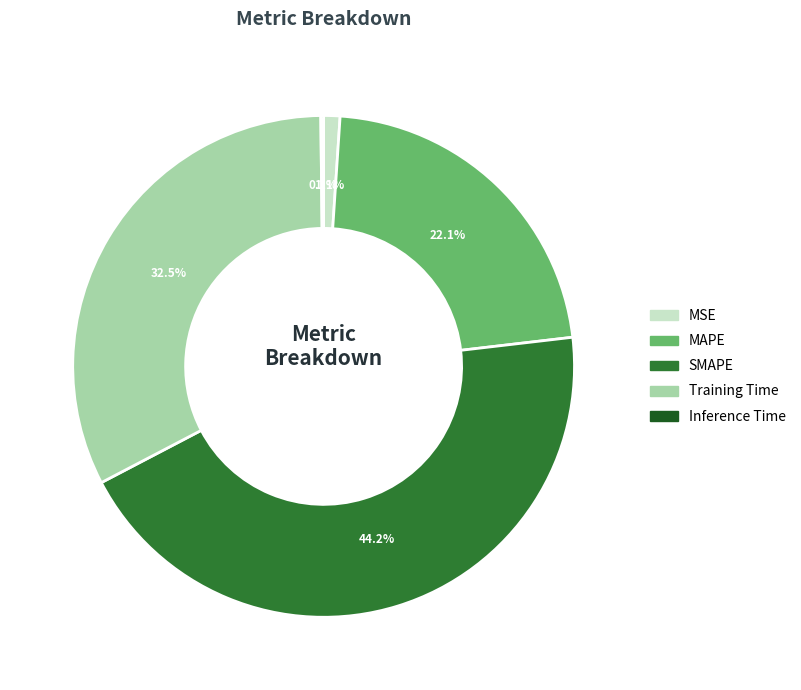

To the nearest percent, what is the difference between the SMAPE and Training Time slice percentages?

12%